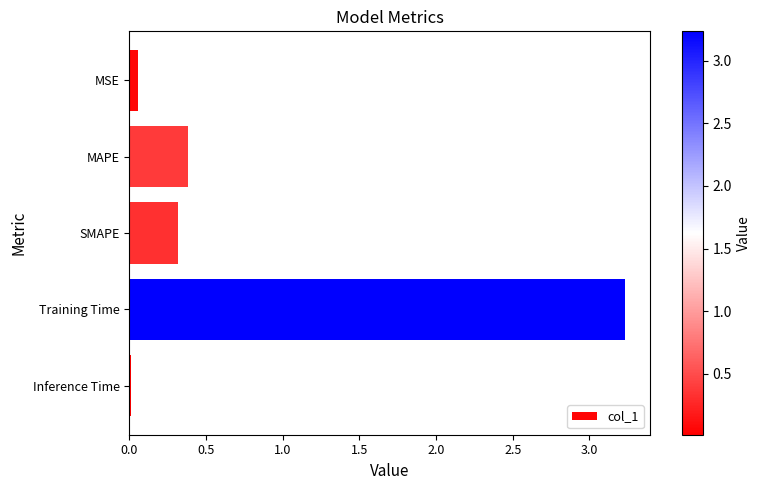

What is the sum of the values at SMAPE and Training Time?

3.6